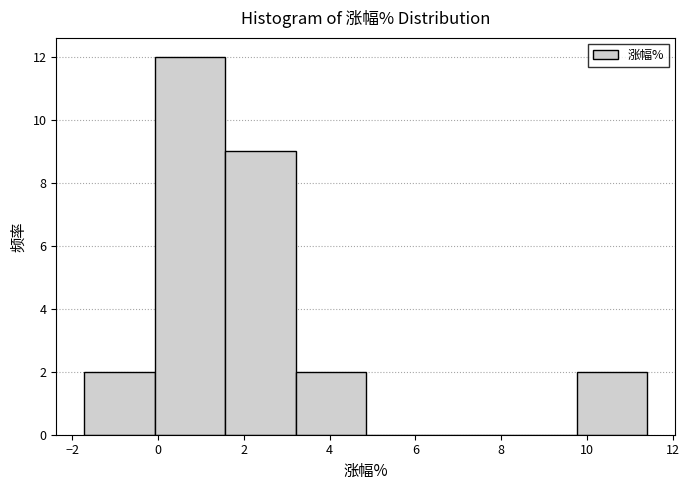

What is the height of the bar covering 9.8 to 11.4 on the x-axis? Neither the bar edges nor the heights are printed on the chart, so give them approximately, as read against the axes.

2